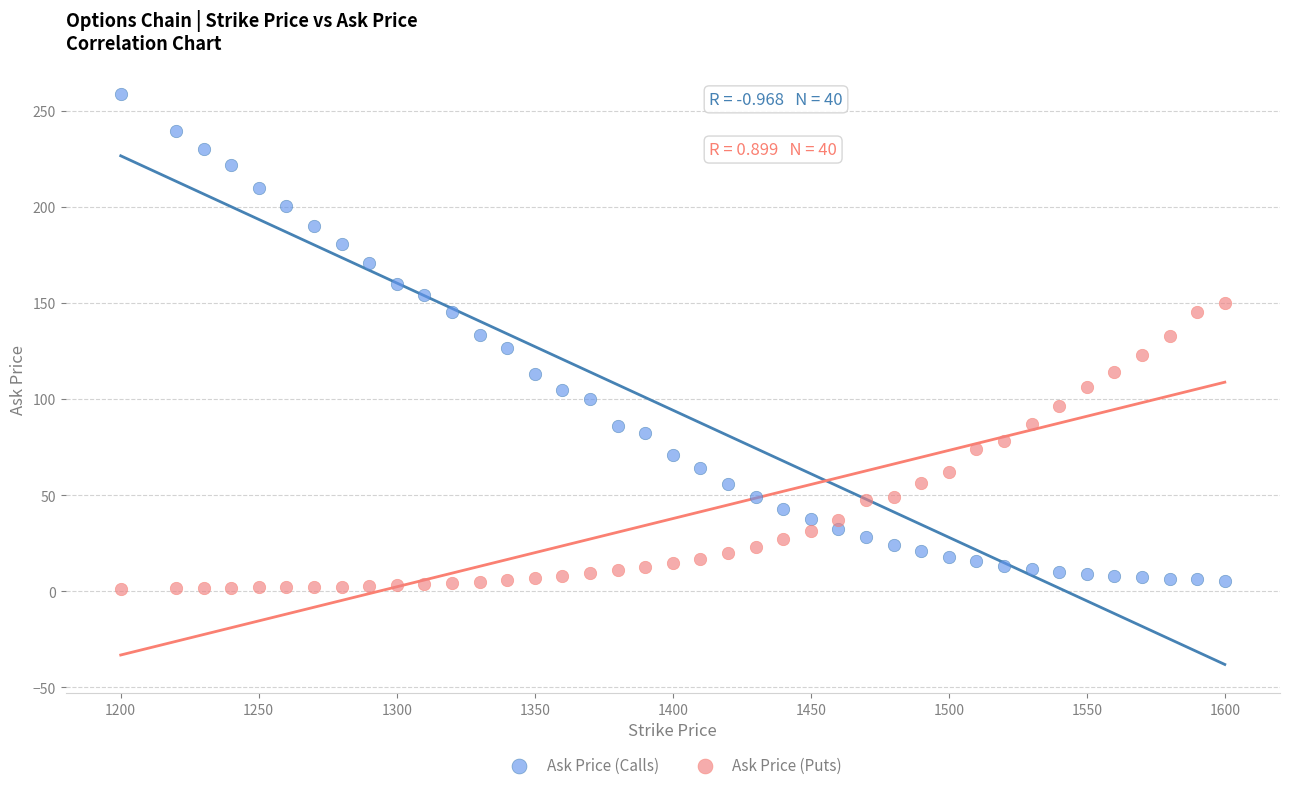

Which series has the largest Y range (max minus min)?

Ask Price (Calls)